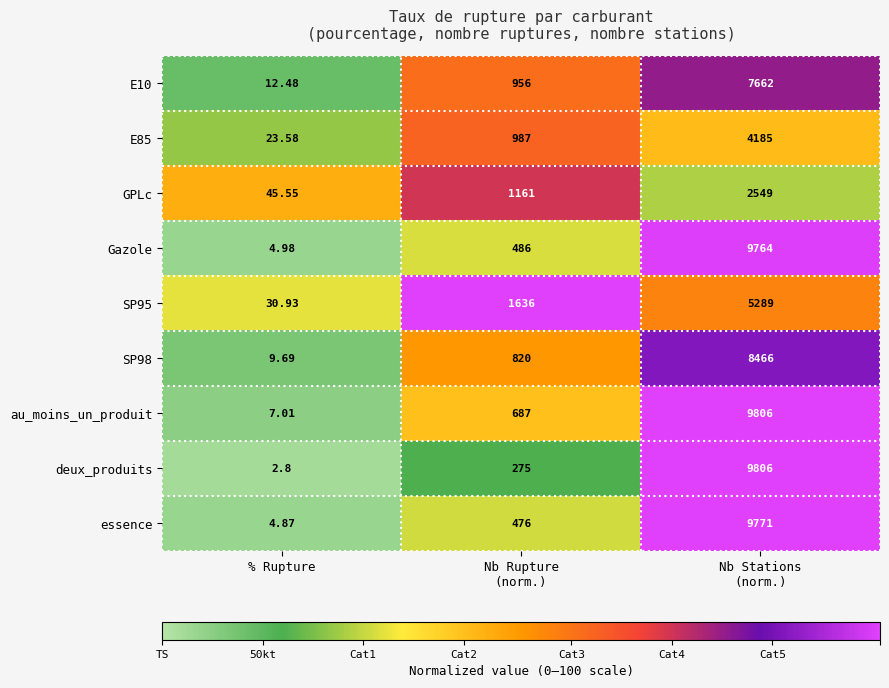

Which series has the widest spread of values?

deux_produits